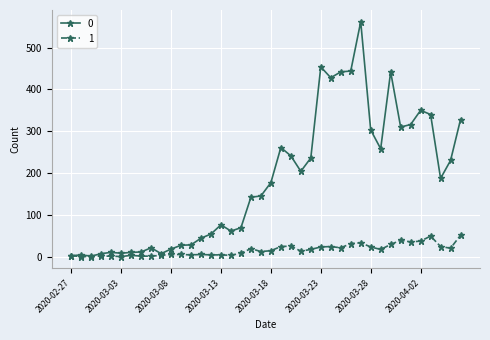

How many lines are shown in the chart?

2